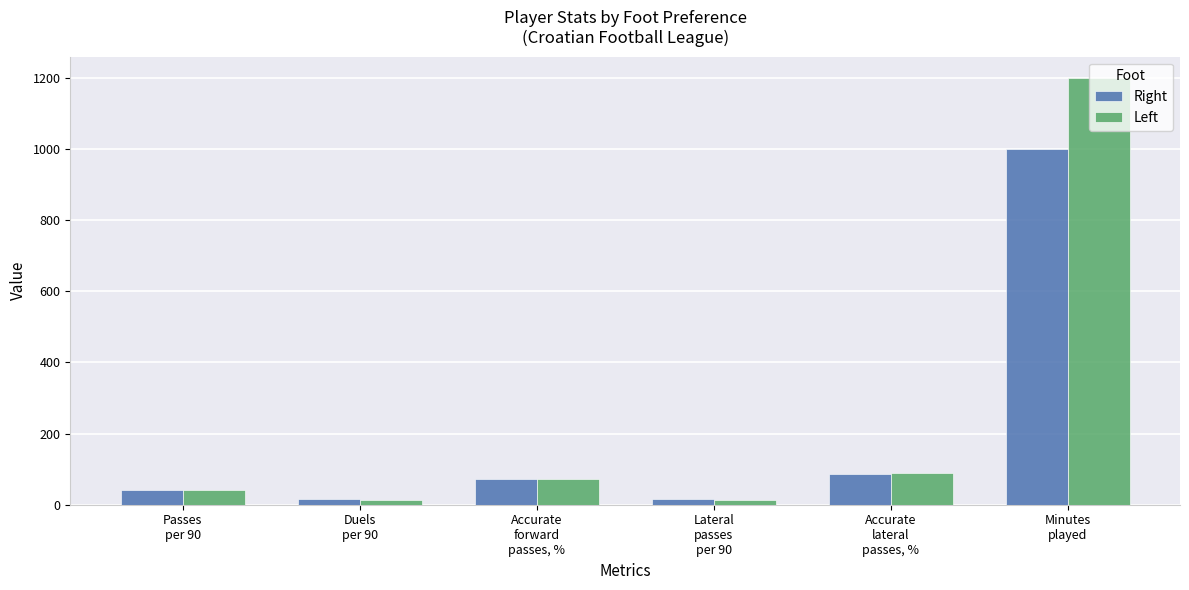

Rank the categories by Right value from highest to lowest.

Minutes
played, Accurate
lateral
passes, %, Accurate
forward
passes, %, Passes
per 90, Duels
per 90, Lateral
passes
per 90